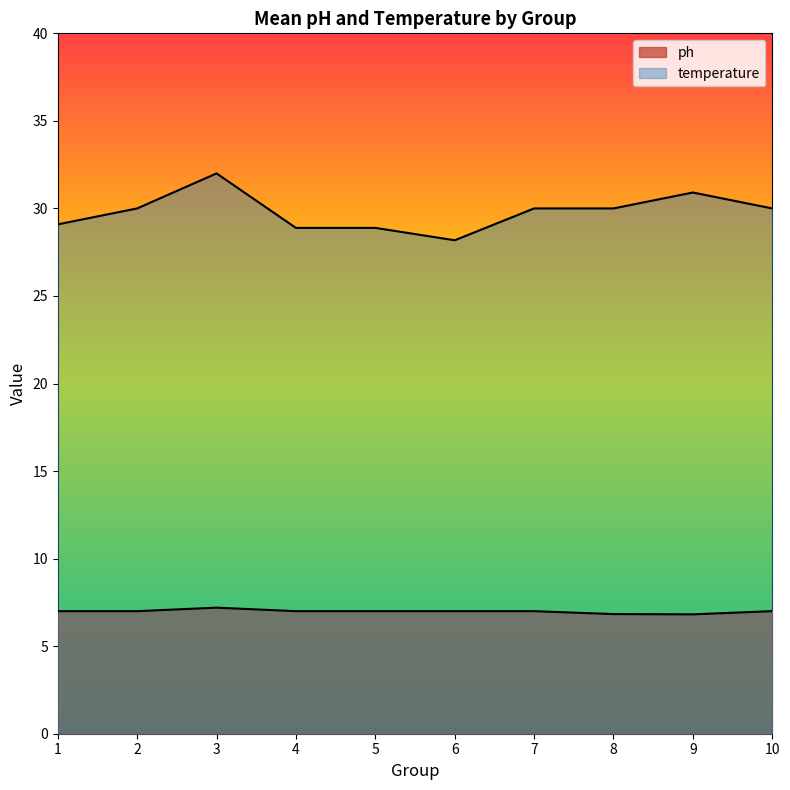

True or false: temperature and ph cross at least once.

False